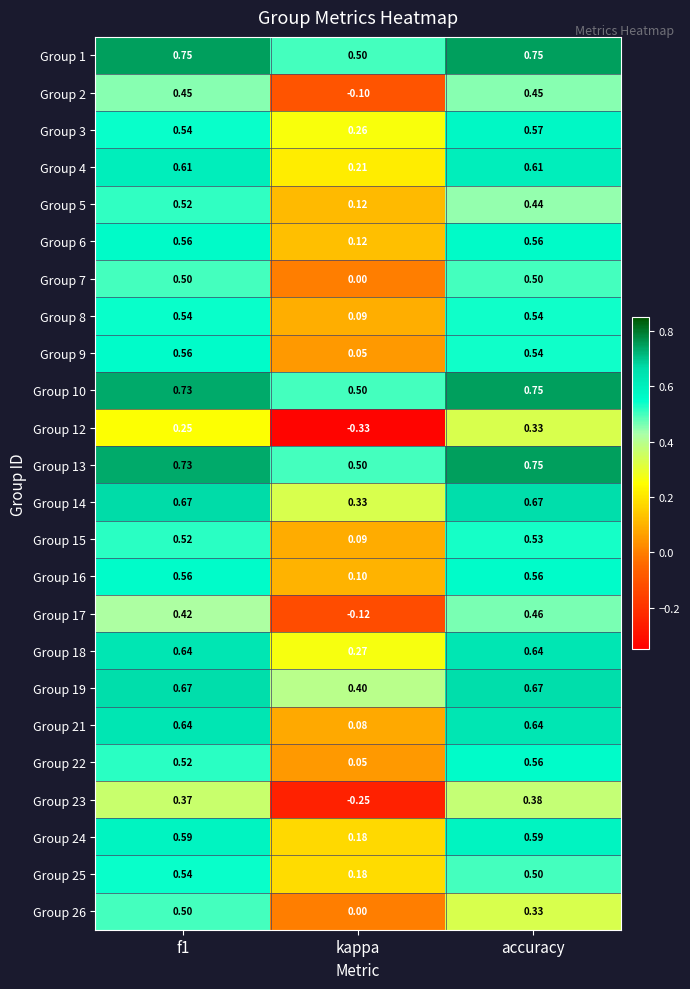

Which series has the widest spread of values?

Group 12